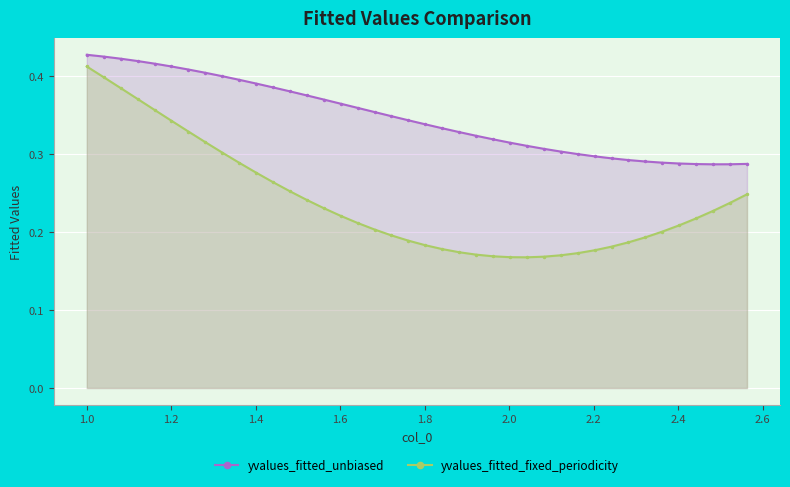

At how many categories does at least one series exceed 0?

40